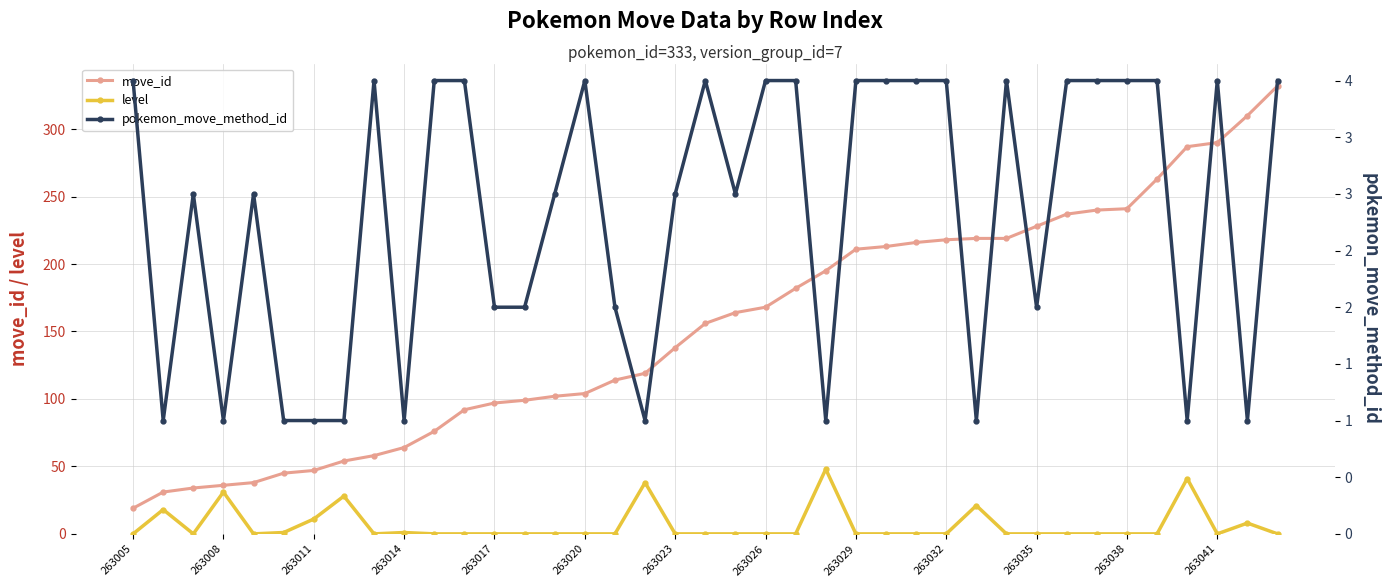

True or false: level has more than 1 interior local peaks.

True